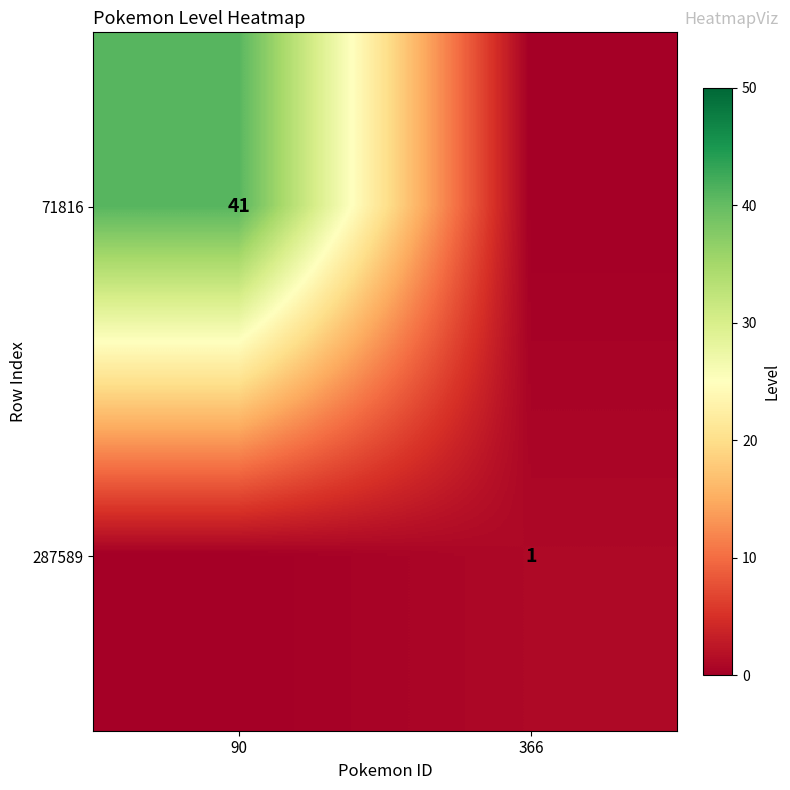

The value of 287589 at 366 is 1. True or false?

True